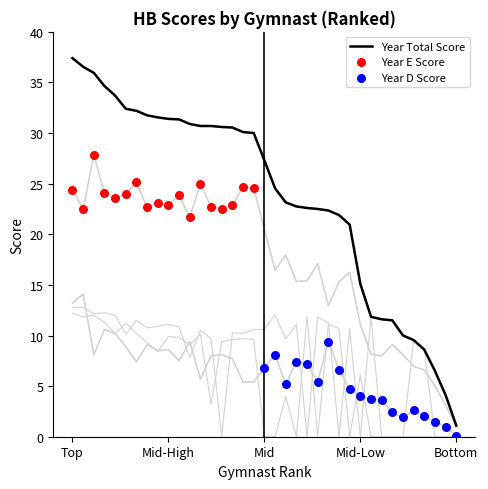

Which series has the largest total across all categories?

Year_Total_Score